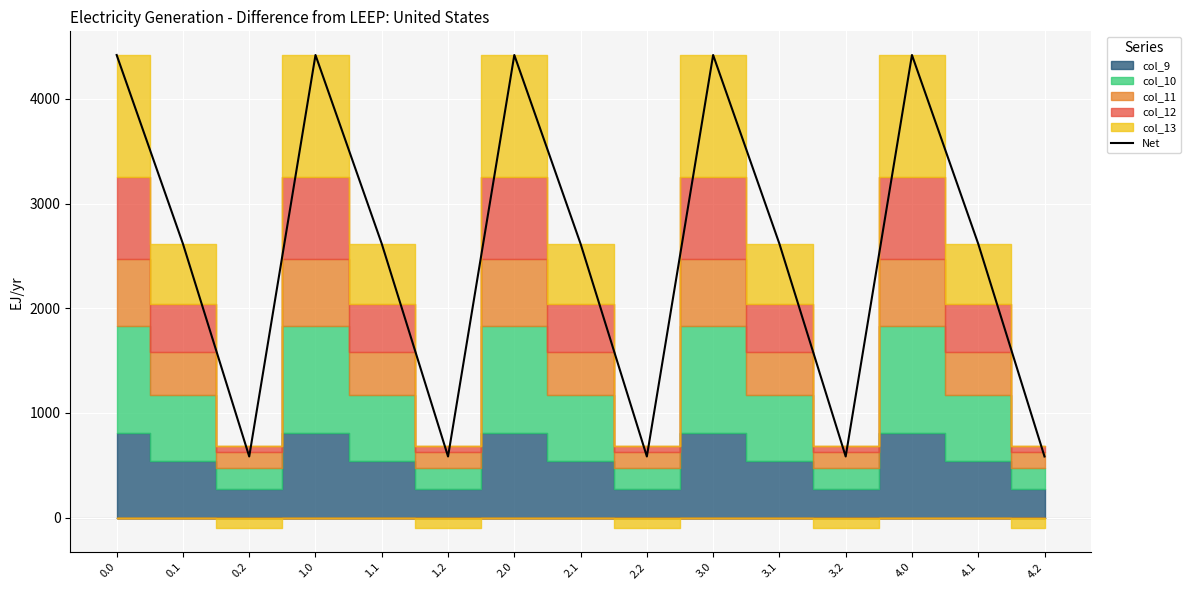

How many lines are shown in the chart?

1